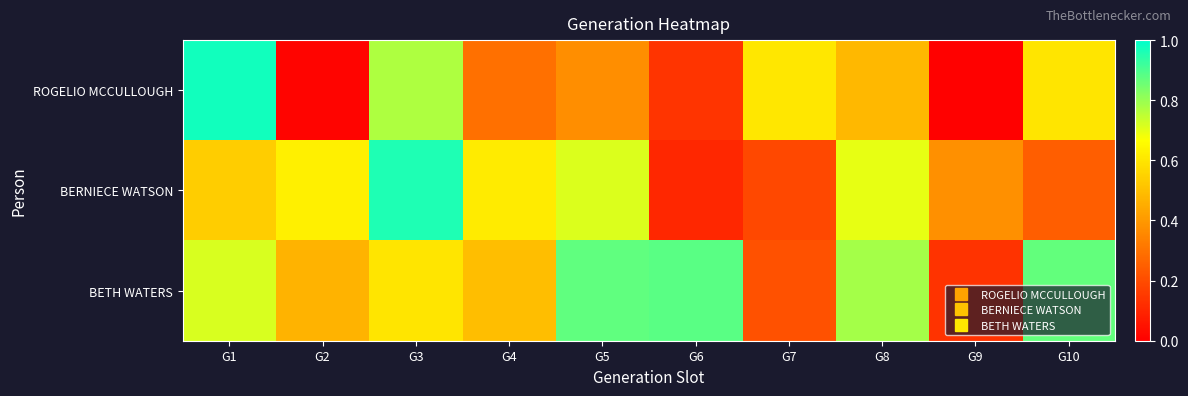

At how many categories does at least one series exceed 0?

10